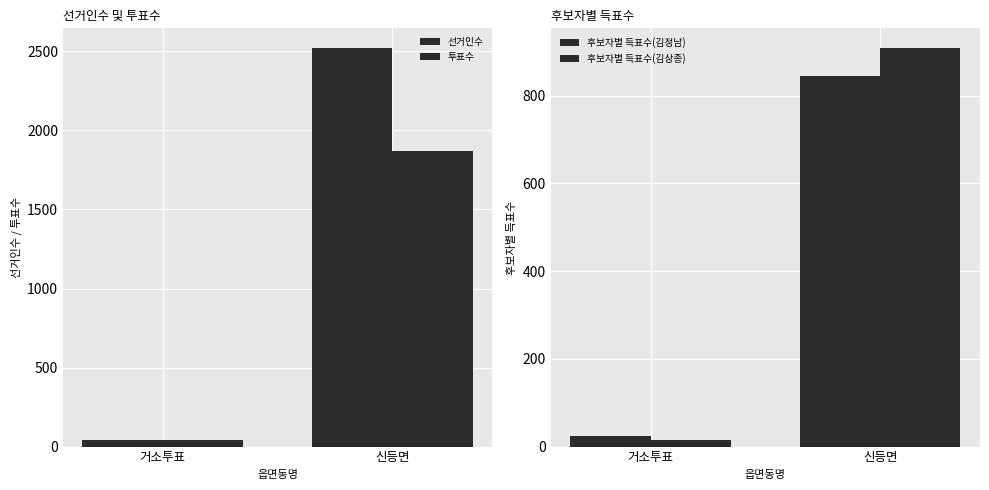

Is it true that 후보자별 득표수(김상종) equals 6 at 거소투표?

False